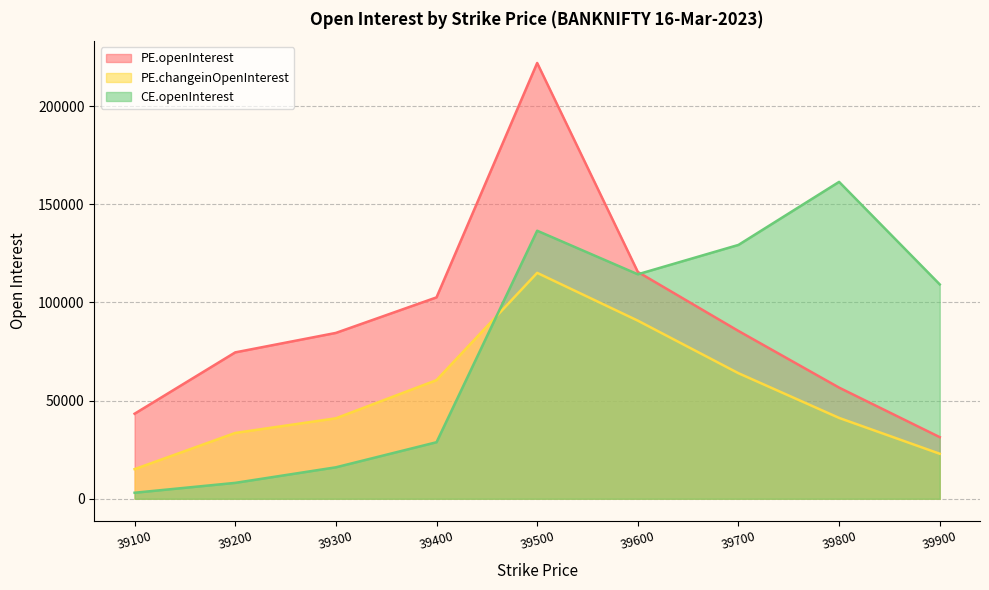

At which category is the sum across all series the highest?

39500